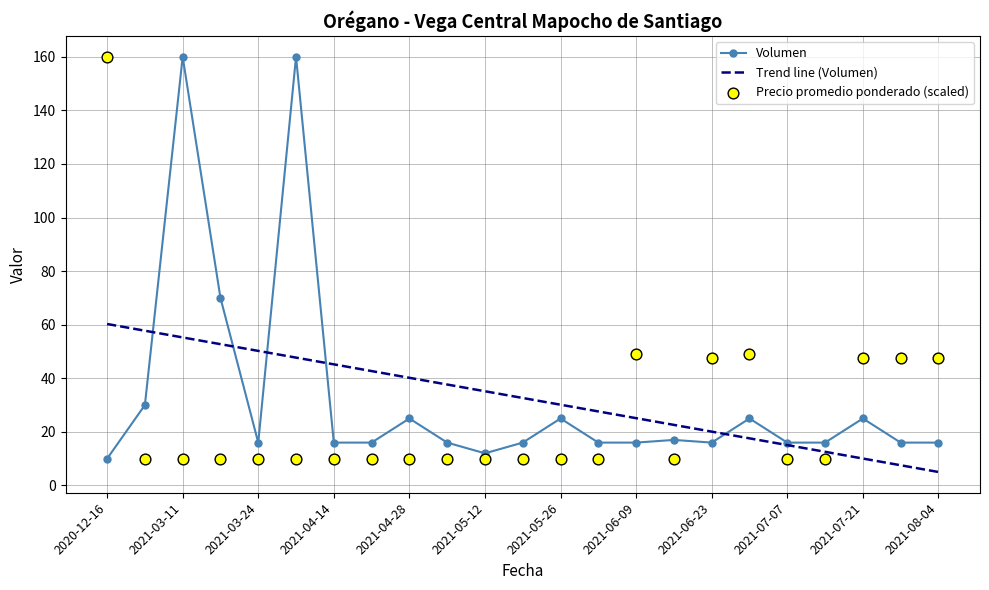

Which series contains the highest Y value?

Volumen